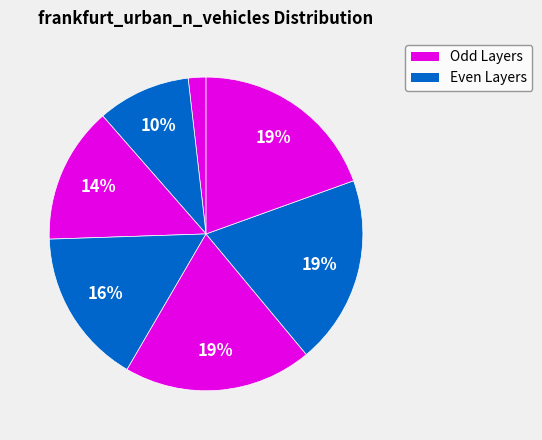

Count the number of slices in the pie.

7